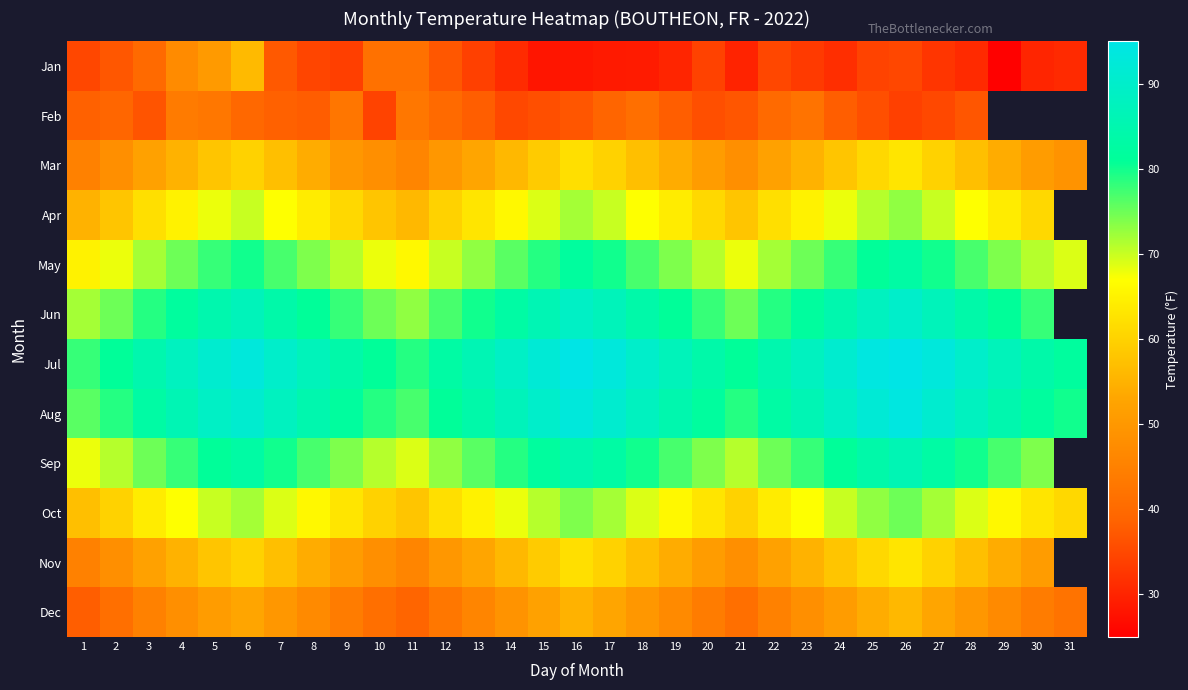

Is it true that Oct equals 94.6 at 18?

False